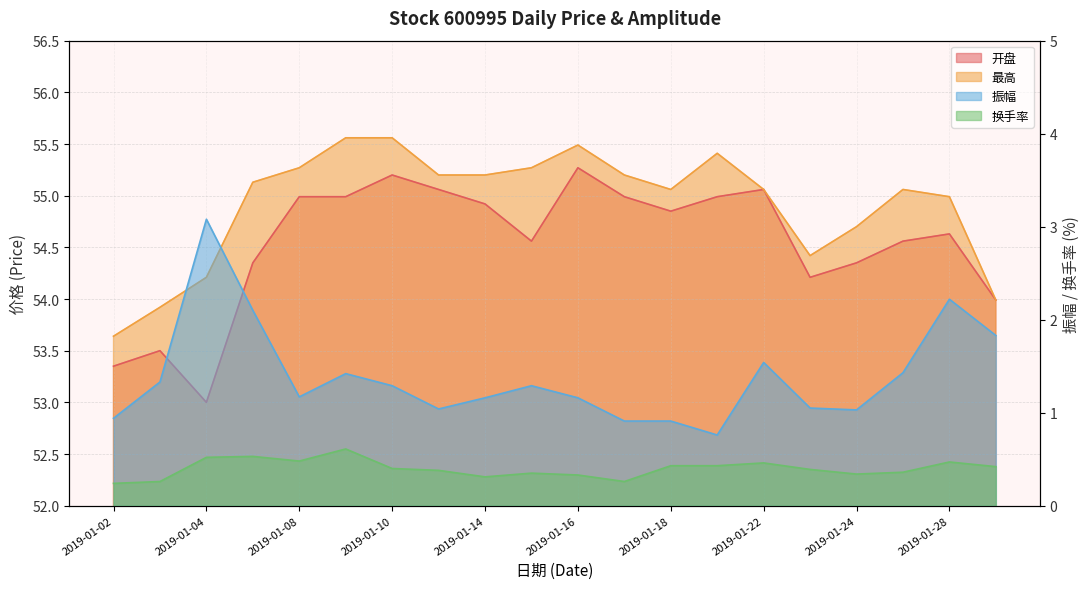

Reading right to left, extract all data points from this chart.

开盘: 54.0	54.6	54.6	54.4	54.2	55.1	55.0	54.9	55.0	55.3	54.6	54.9	55.1	55.2	55.0	55.0	54.4	53.0	53.5	53.4
最高: 54.0	55.0	55.1	54.7	54.4	55.1	55.4	55.1	55.2	55.5	55.3	55.2	55.2	55.6	55.6	55.3	55.1	54.2	53.9	53.6
振幅: 1.8	2.2	1.4	1.0	1.1	1.5	0.8	0.9	0.9	1.2	1.3	1.2	1.0	1.3	1.4	1.2	2.1	3.1	1.3	0.9
换手率: 0.4	0.5	0.4	0.3	0.4	0.5	0.4	0.4	0.3	0.3	0.3	0.3	0.4	0.4	0.6	0.5	0.5	0.5	0.3	0.2